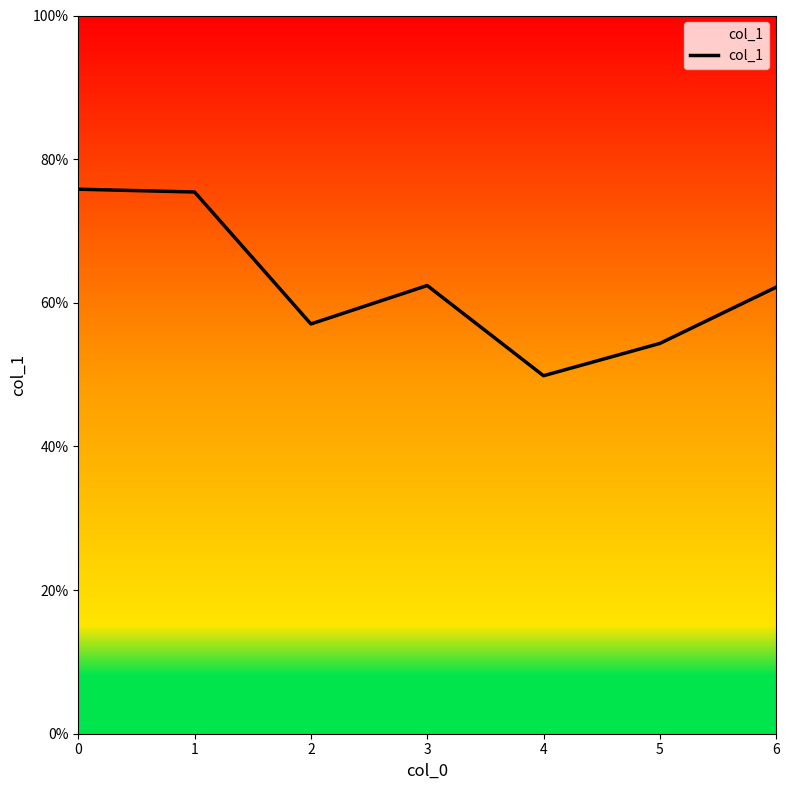

True or false: the data shows 0.6 at 3.

True